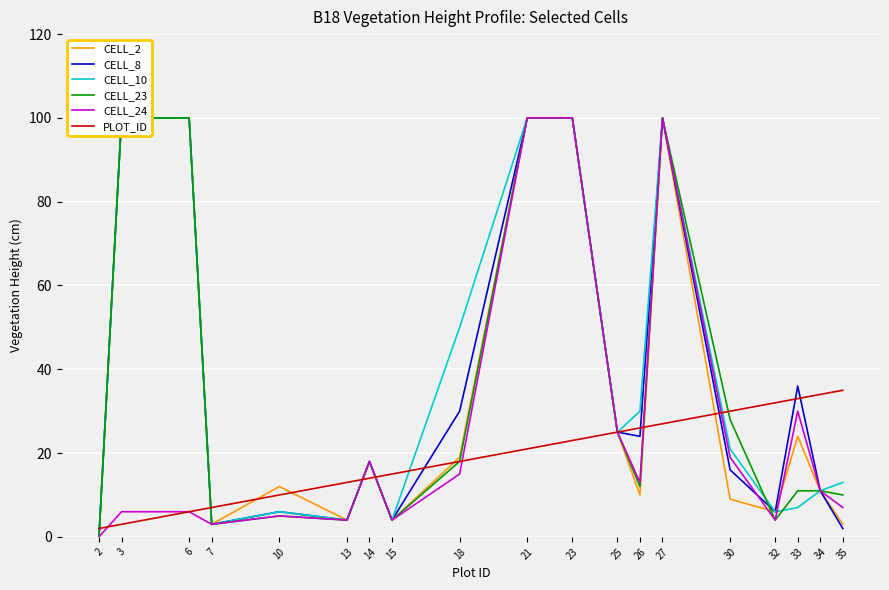

How many lines are shown in the chart?

6